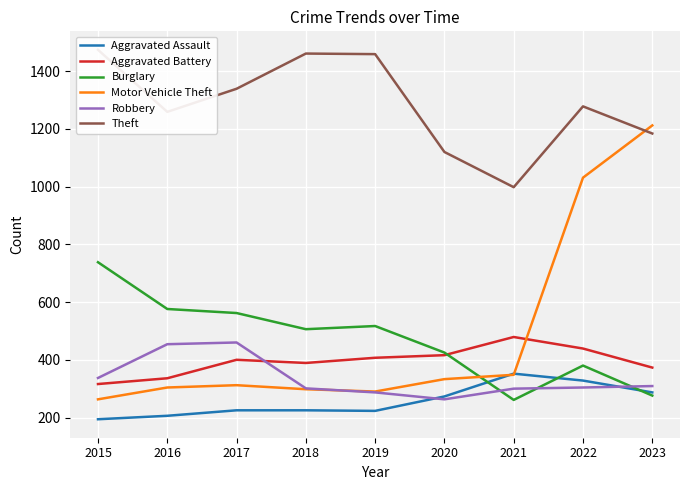

Reading left to right, what are all the values shown in this chart?

Aggravated Assault: 194	206	225	225	223	273	352	328	287
Aggravated Battery: 316	336	400	389	407	416	479	439	373
Burglary: 738	576	562	506	517	425	261	380	276
Motor Vehicle Theft: 263	304	312	298	290	333	348	1031	1212
Robbery: 337	454	460	301	287	263	300	304	309
Theft: 1474	1259	1339	1461	1459	1120	998	1278	1184